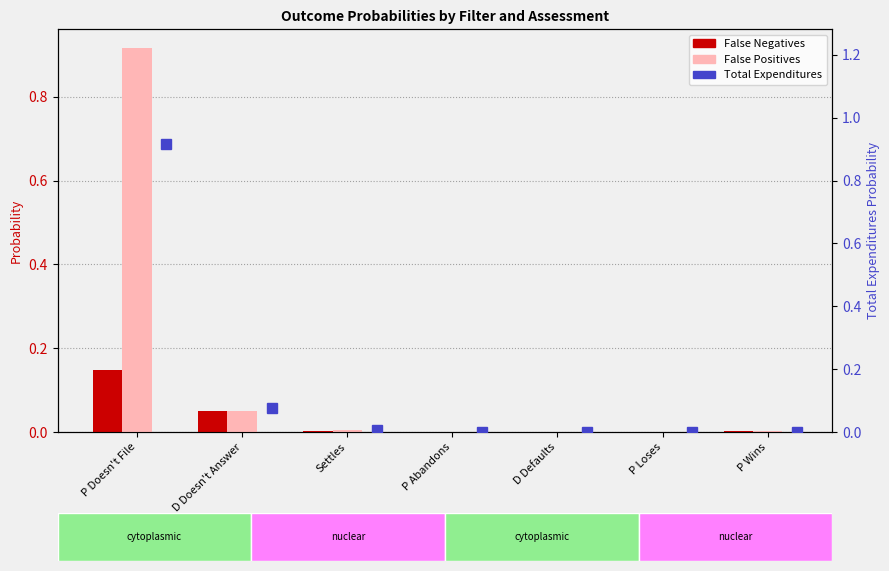

What is the label of the 7th bar from the left?

P Wins